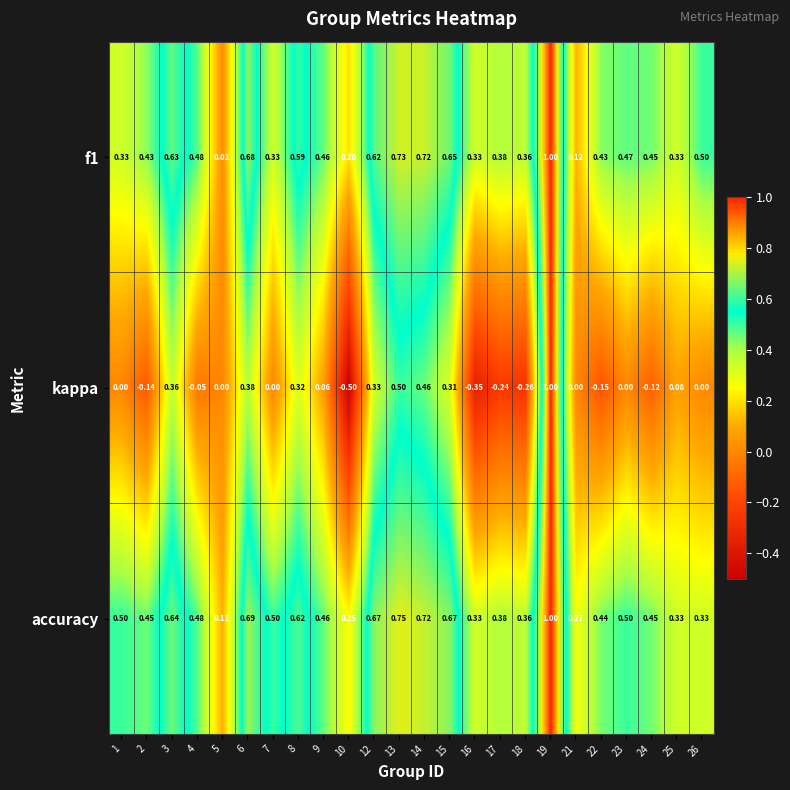

Between 4 and 18, which series saw the biggest shift?

kappa